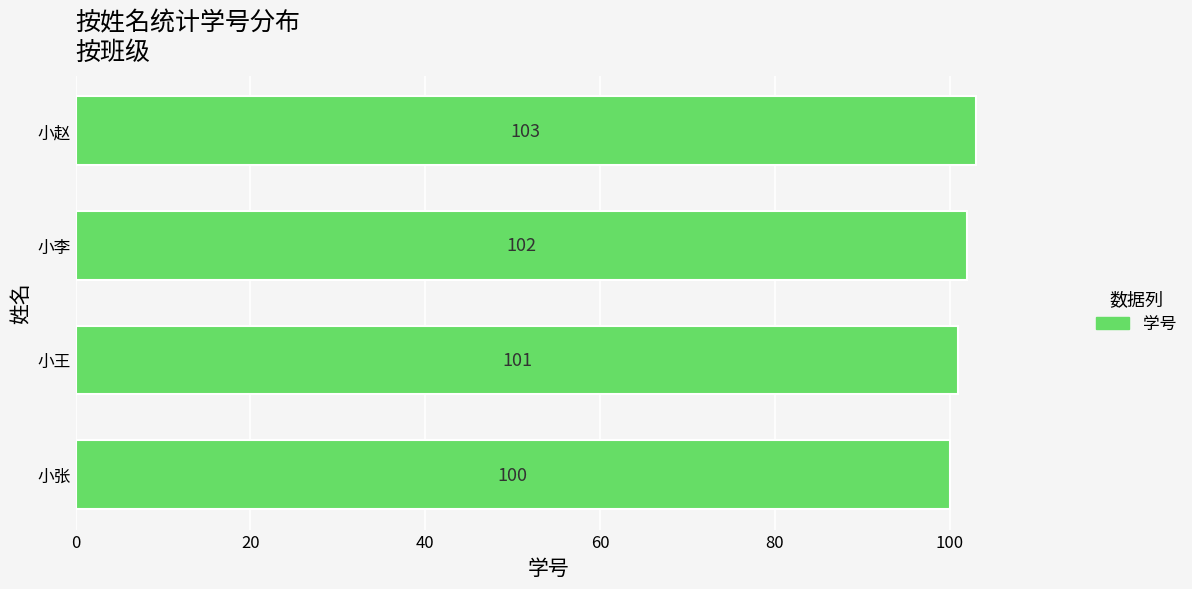

What is the maximum value shown in the chart?

103